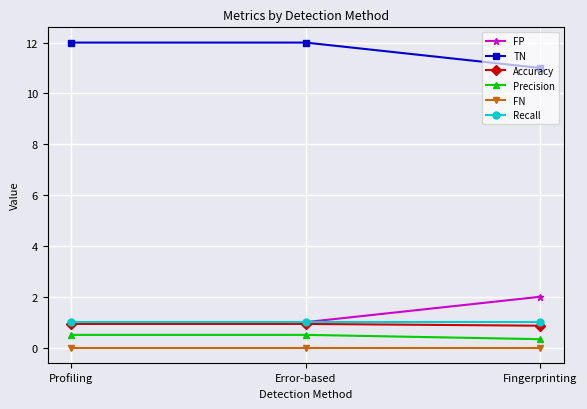

What is the average value of the Accuracy series?

0.9